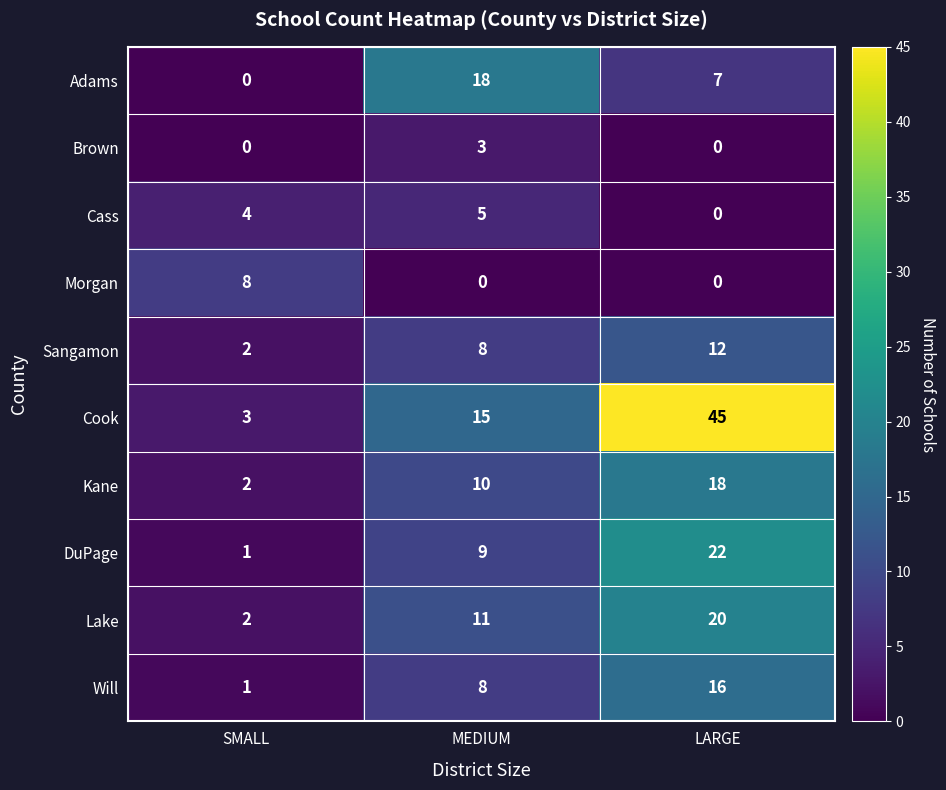

At which category is the sum across all series the highest?

LARGE